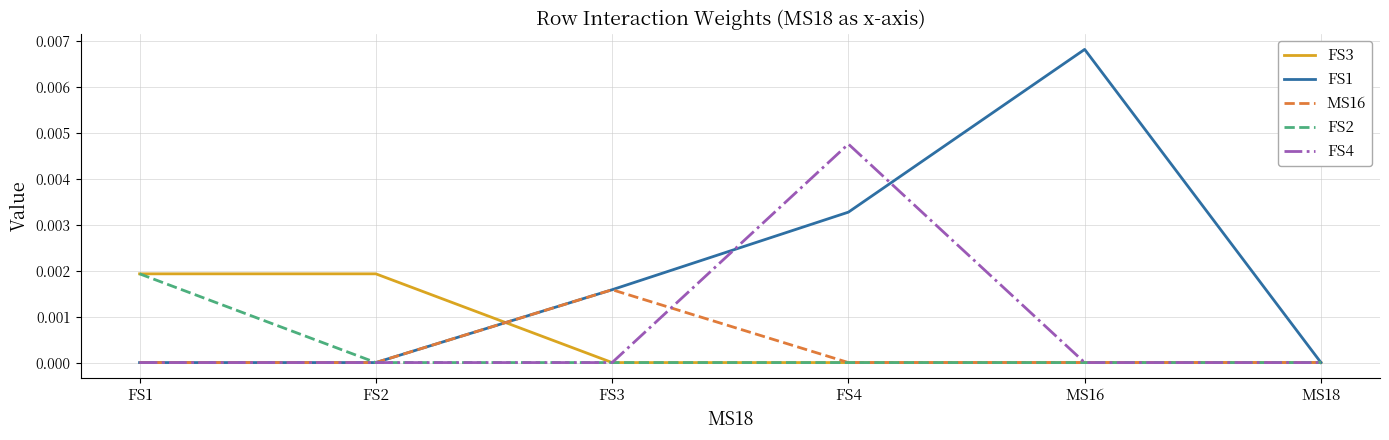

Which series has the widest spread of values?

FS1